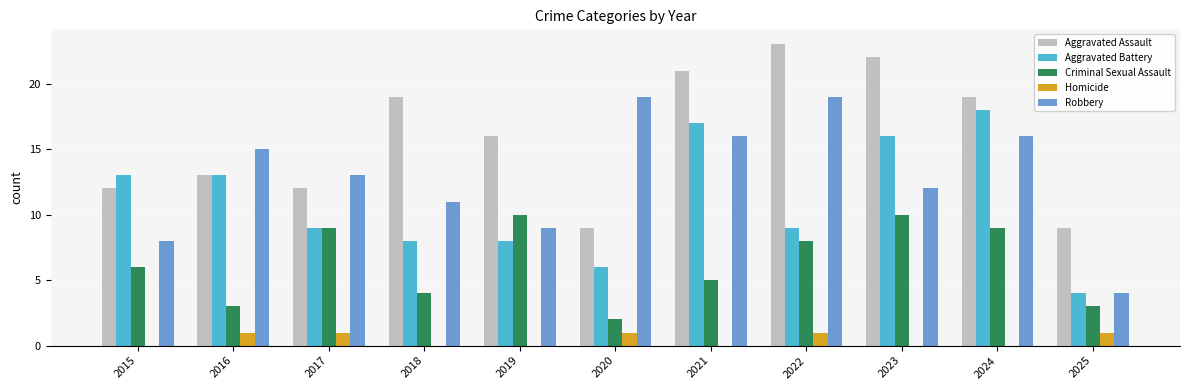

Between 2019 and 2024, which series saw the biggest shift?

Aggravated Battery